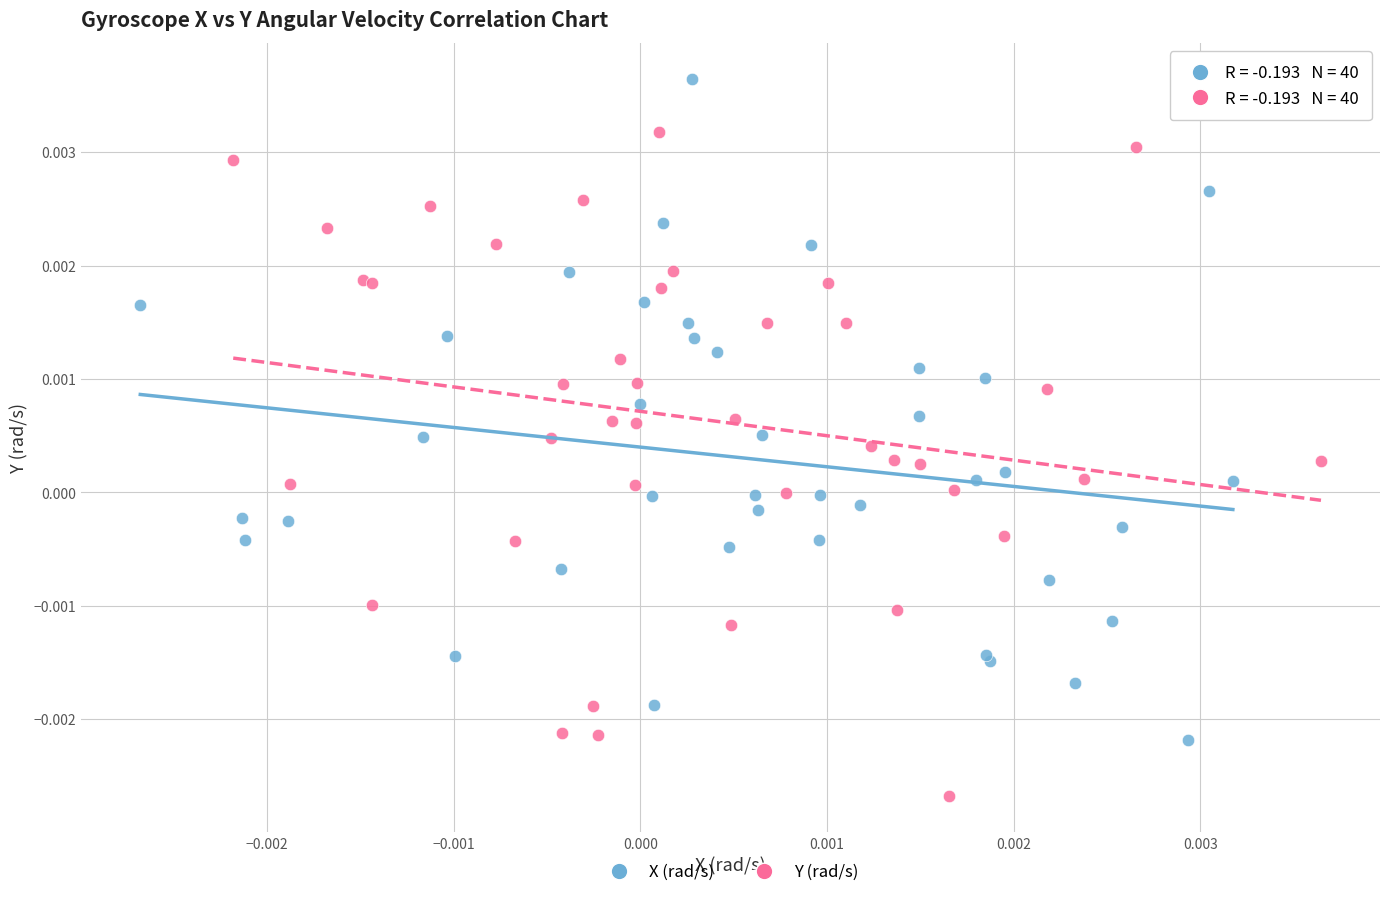

Which series reaches the maximum Y coordinate?

X (rad/s)